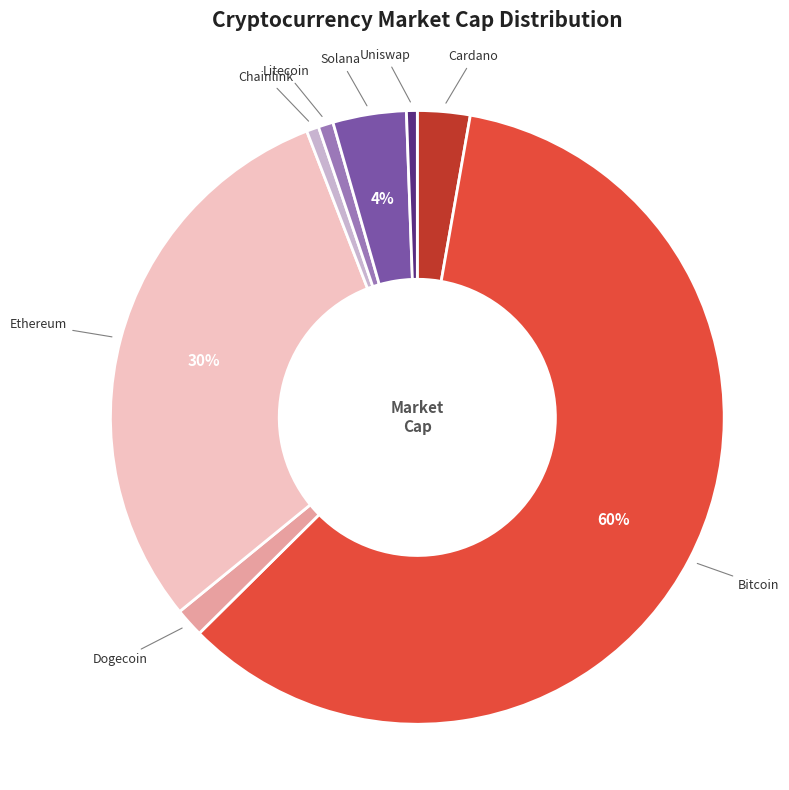

To the nearest percent, what is the difference between the Cardano and Uniswap slice percentages?

2%